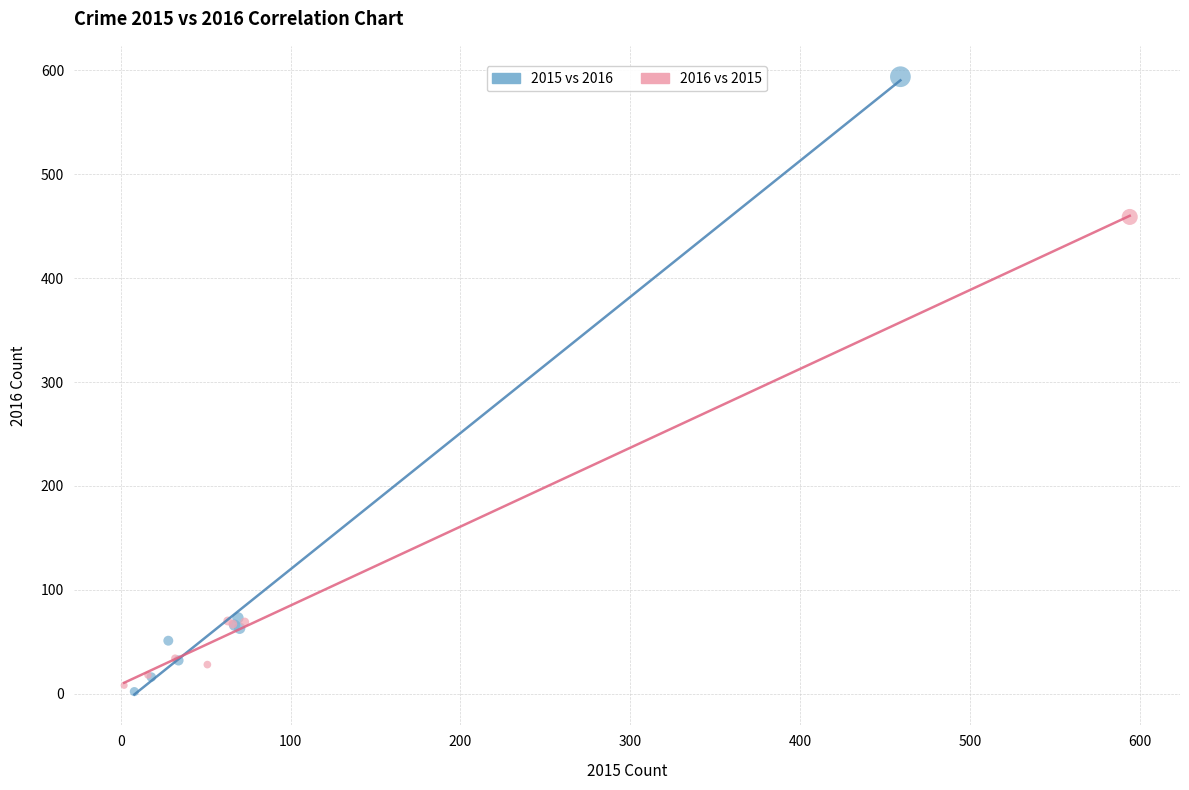

Which series contains the highest Y value?

2015 vs 2016